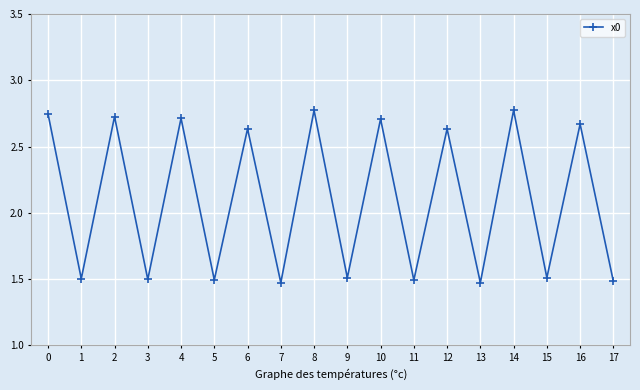

How many lines are shown in the chart?

1